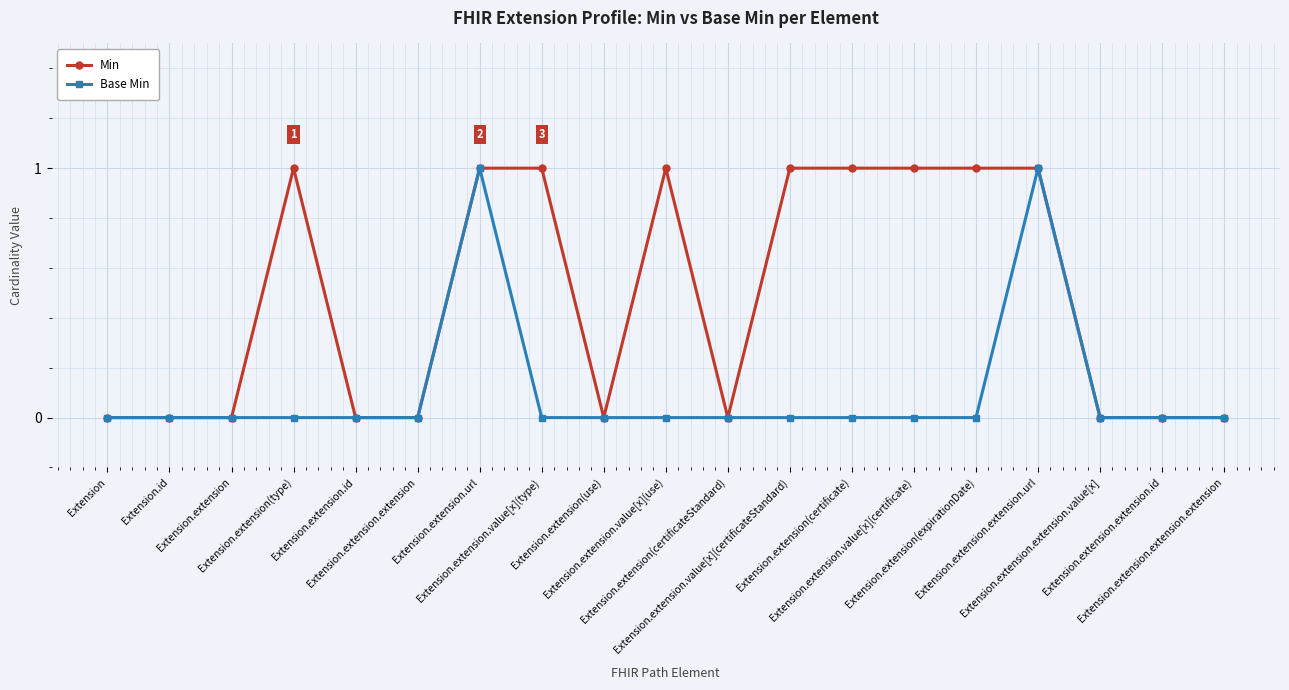

What are all the series names shown in the legend?

Min, Base Min